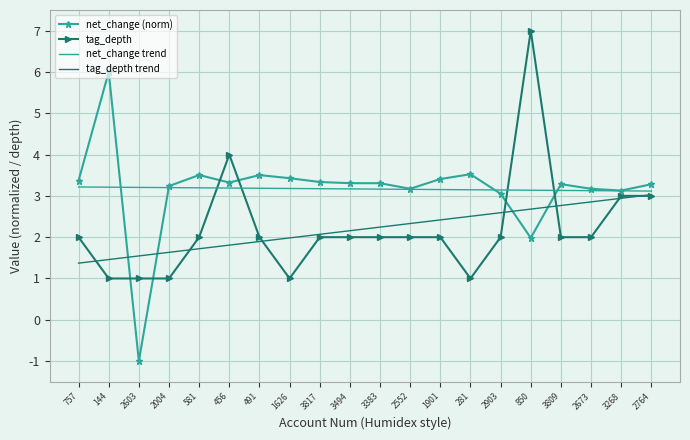

What is the difference between the maximum and minimum values in the net_change trend series?

0.1